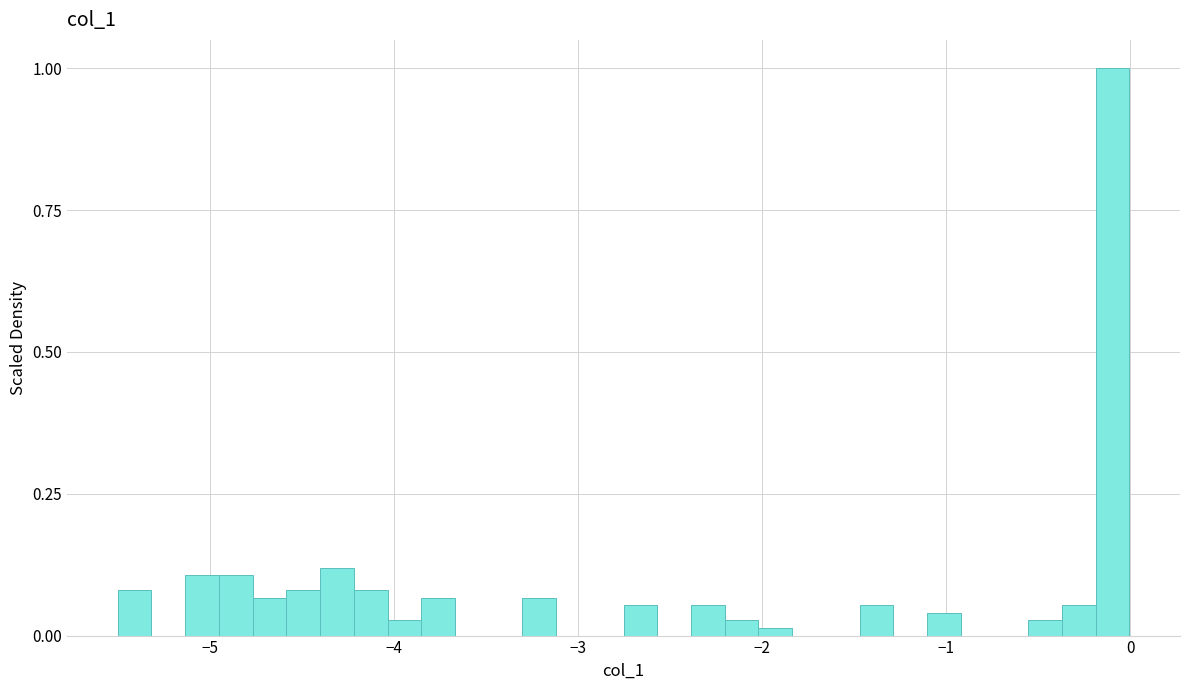

Around what value on the x-axis is the tallest bar? Give the approximate position of its centre, as read against the axis.

-0.1